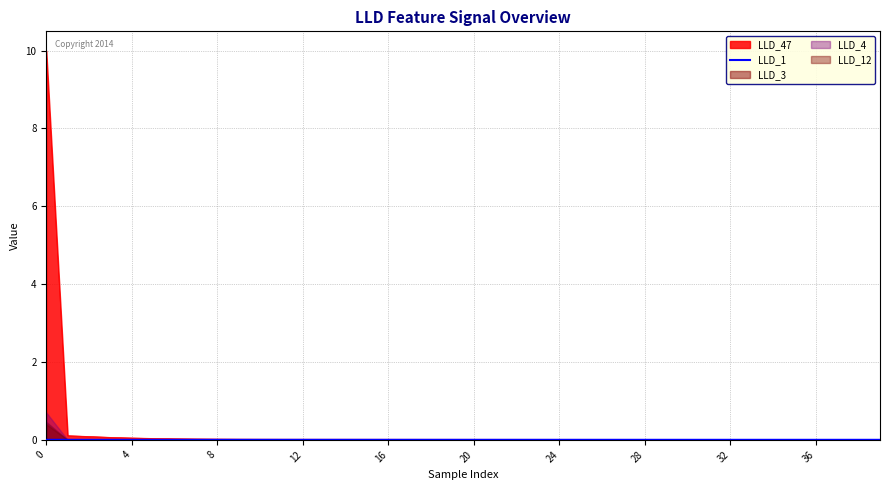

How many lines are shown in the chart?

1